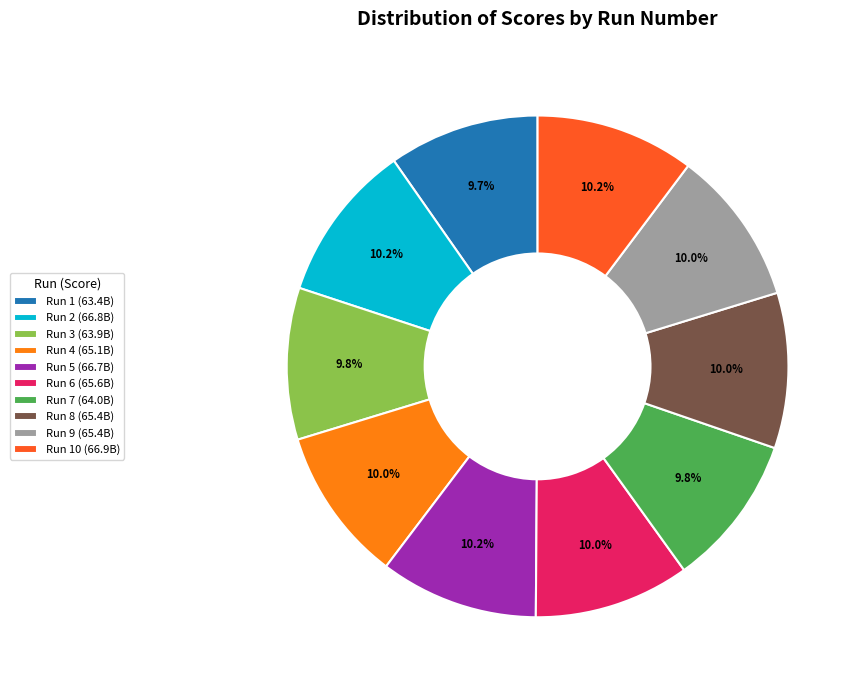

Does Run 5 (66.7B) account for over 50% of the chart?

No